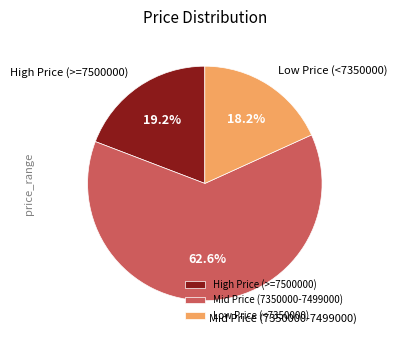

Which category has the biggest portion of the pie?

Mid Price (7350000-7499000)